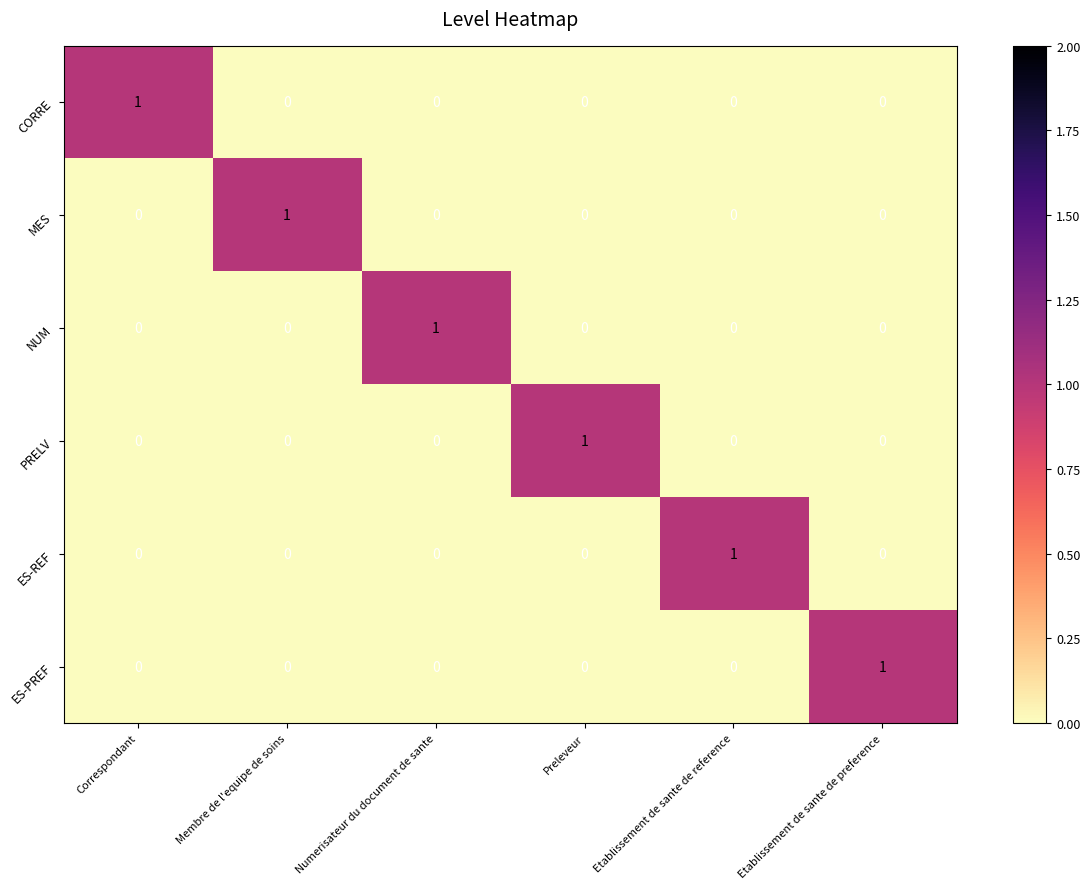

What is the spread (max minus min) of values at Etablissement de sante de preference?

1